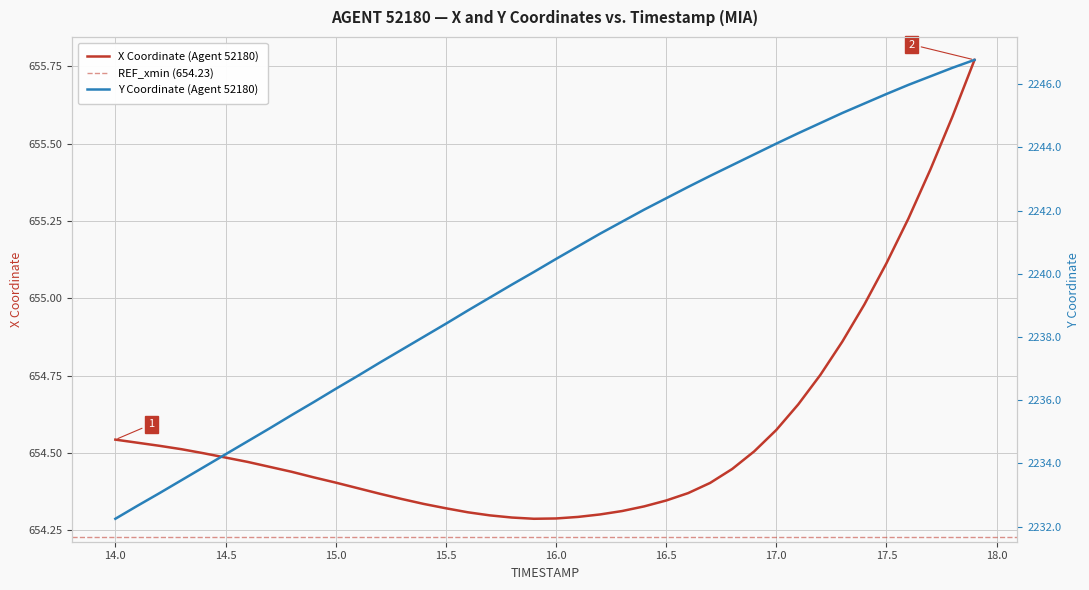

How many lines are shown in the chart?

2